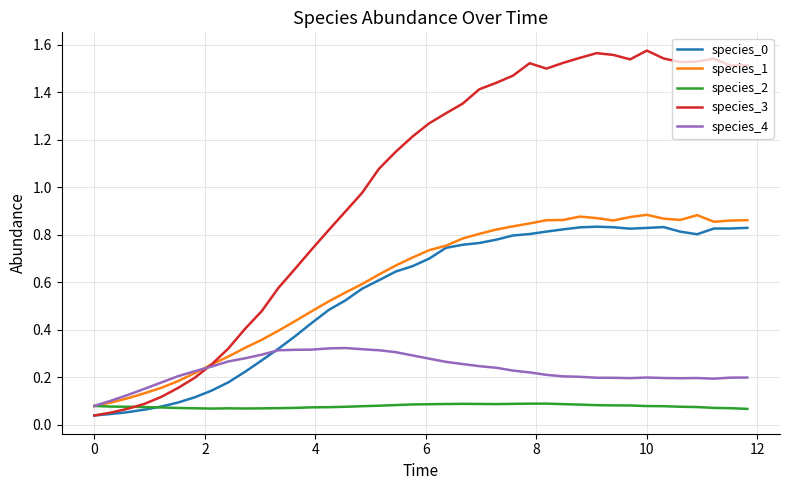

Which series has the largest total across all categories?

species_3